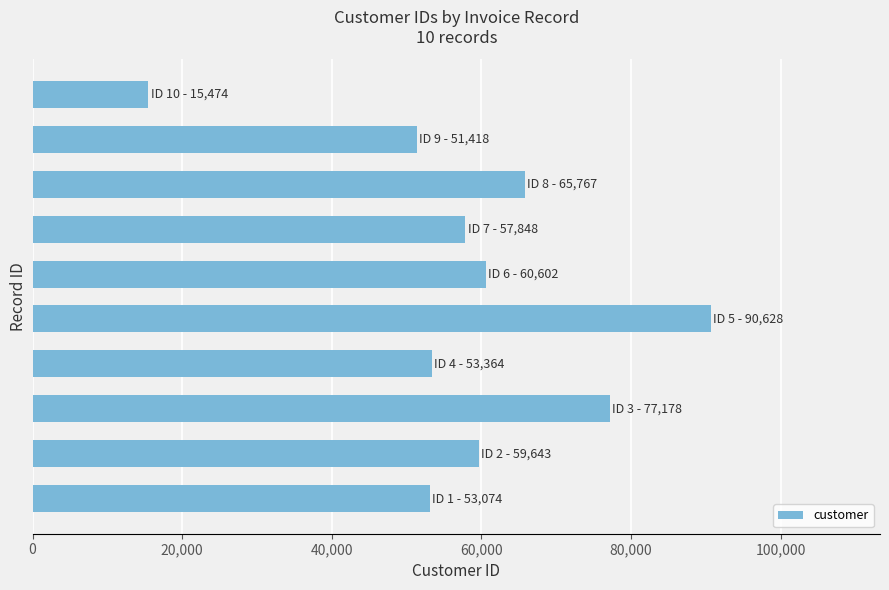

What is the smallest value displayed?

15474